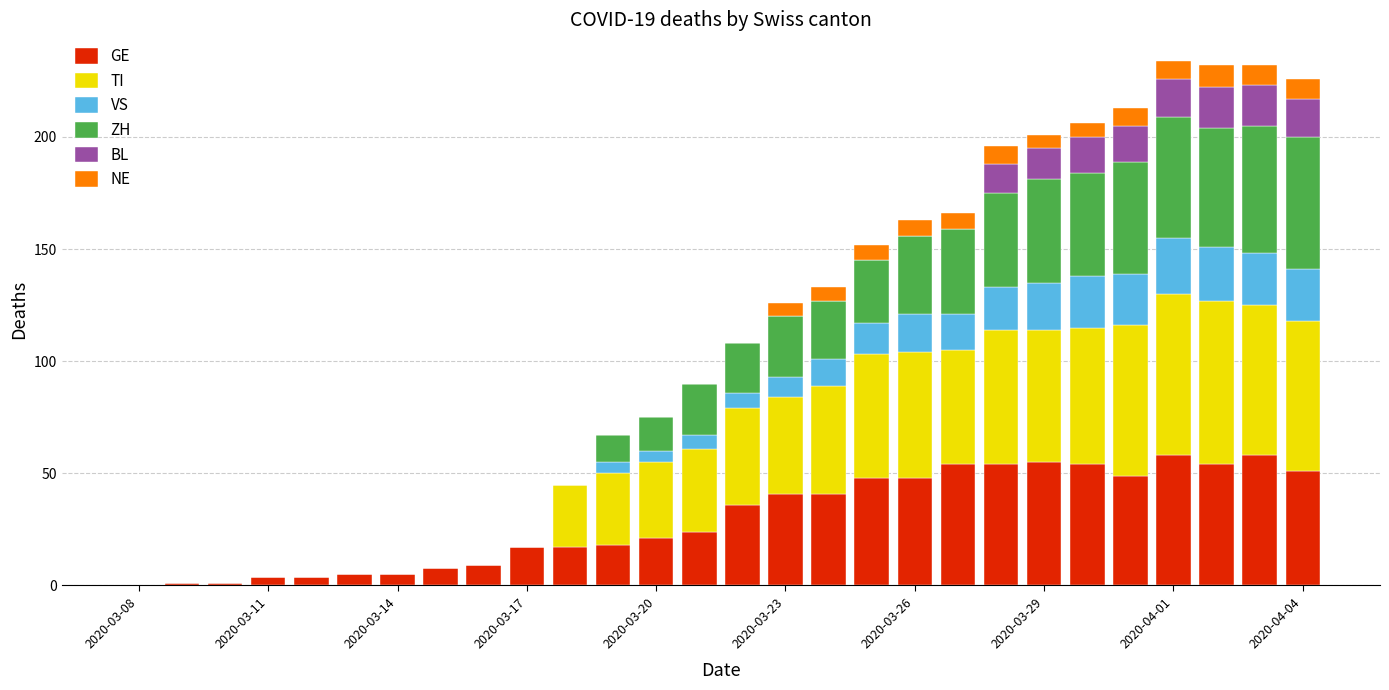

What is the maximum value for GE?

58